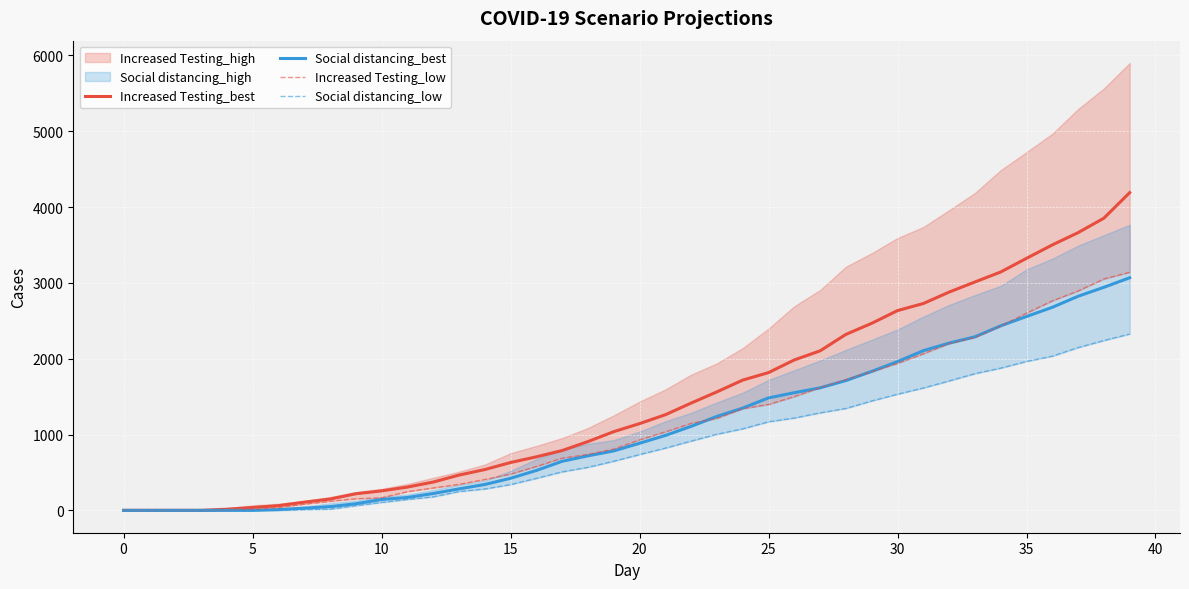

True or false: Social distancing_best and Increased Testing_best cross at least once.

False